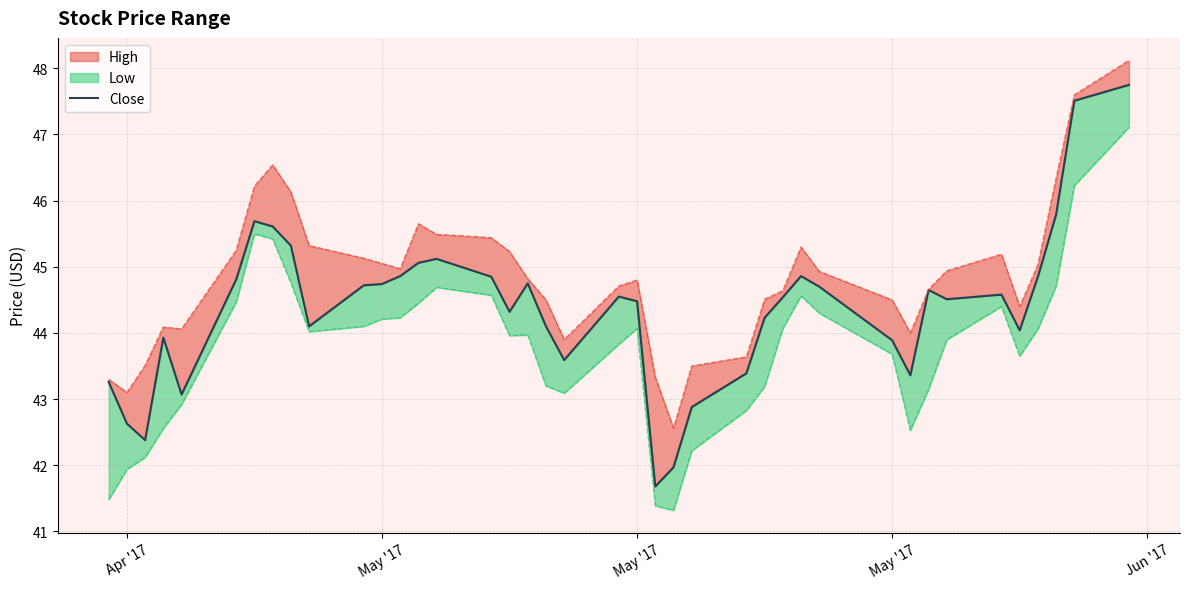

What is the value of the 7th point from the left?

45.7